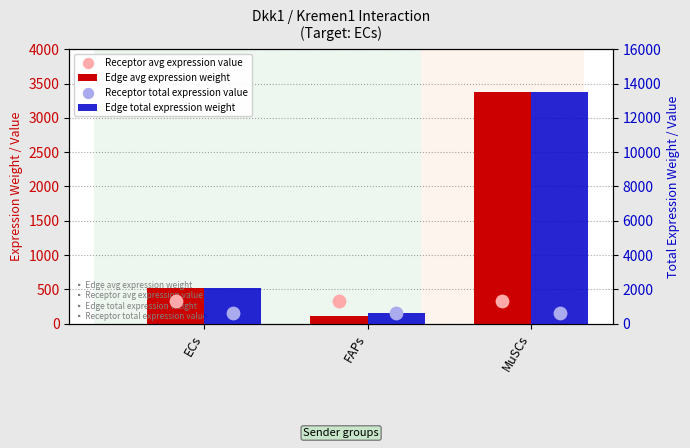

Is the value of Receptor avg expression value at ECs greater than the value of Edge total expression weight at ECs?

No